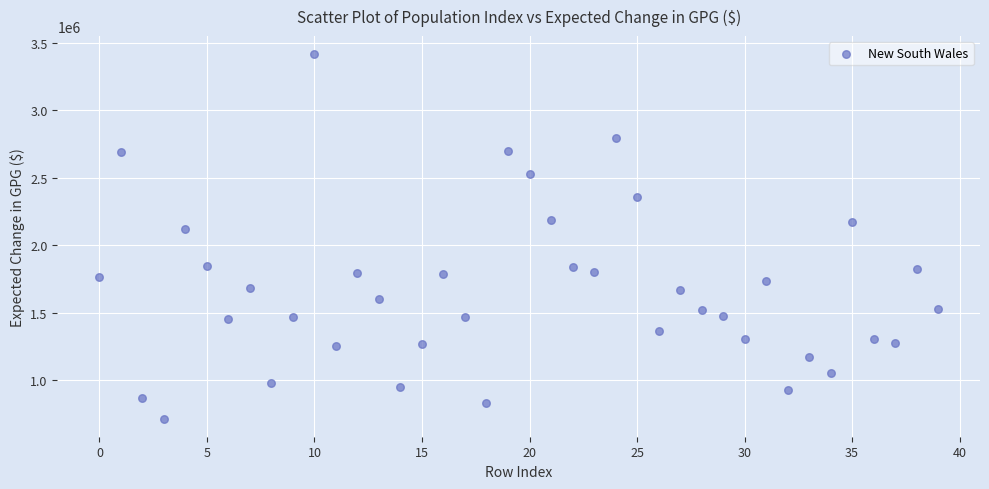

What Y value in the scatter plot is closest to 2065052?

2119175.9